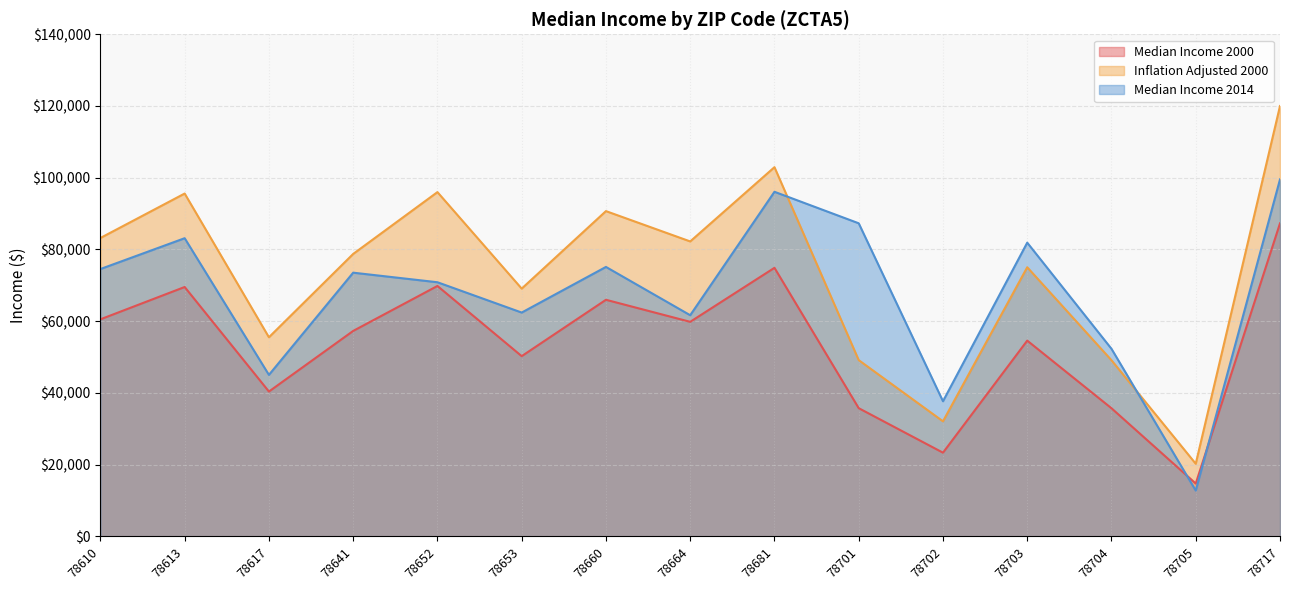

List the series in order of their peak value, lowest first.

Median Income 2000, Median Income 2014, Inflation Adjusted 2000